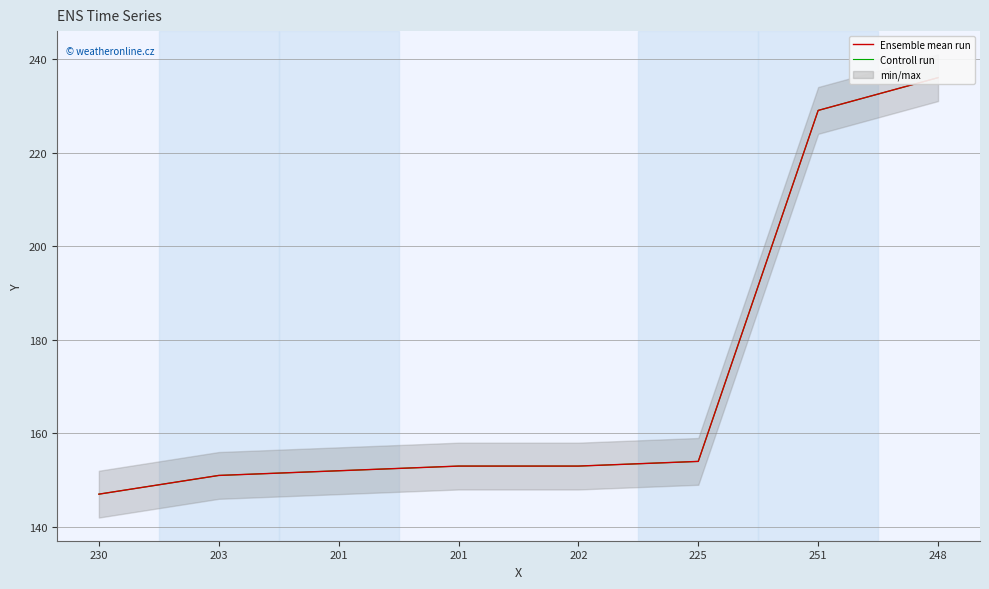

Which category has the highest value in the Ensemble mean run series?

248